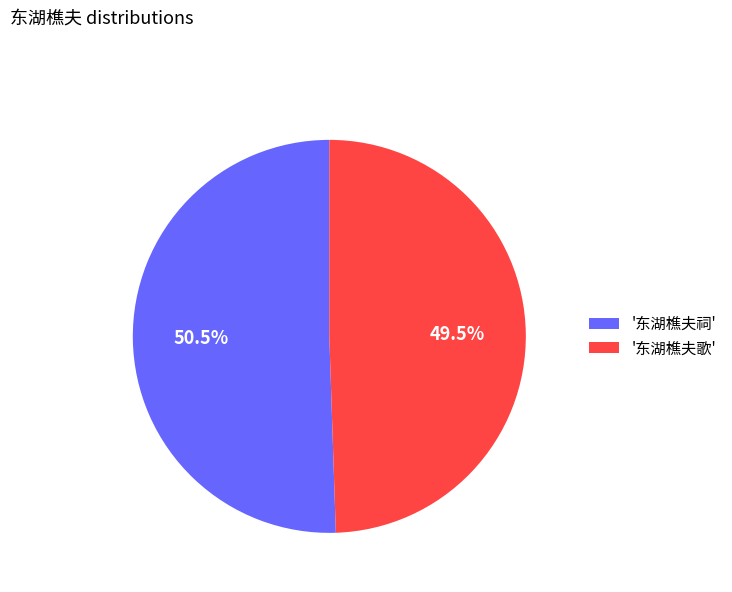

Rank the categories by value from highest to lowest.

'东湖樵夫祠', '东湖樵夫歌'